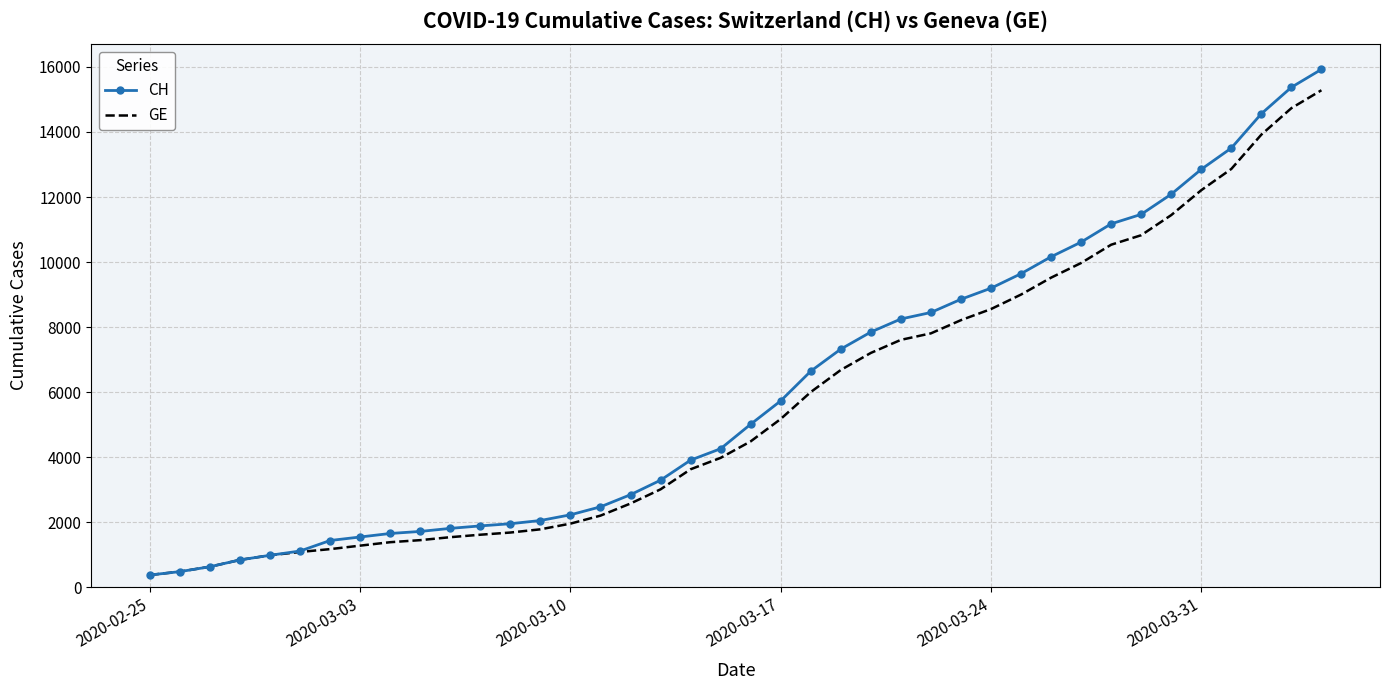

What is the minimum value for GE?

375